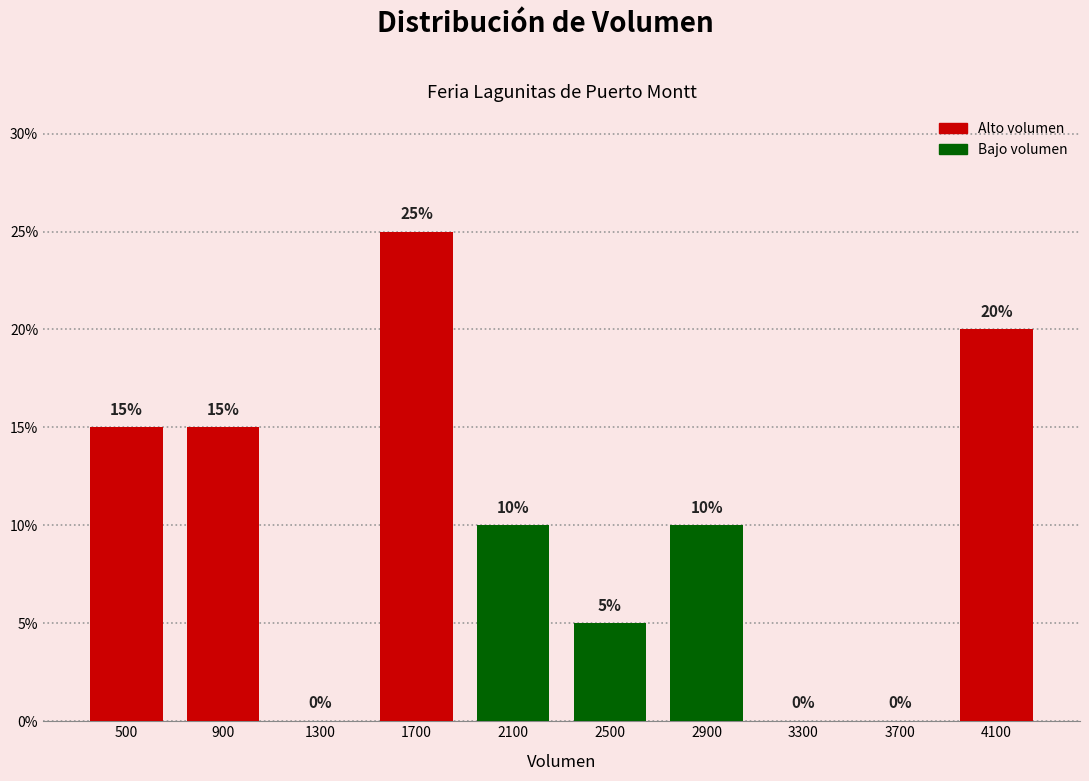

What is the height of the bar covering 3900 to 4300 on the x-axis?

20